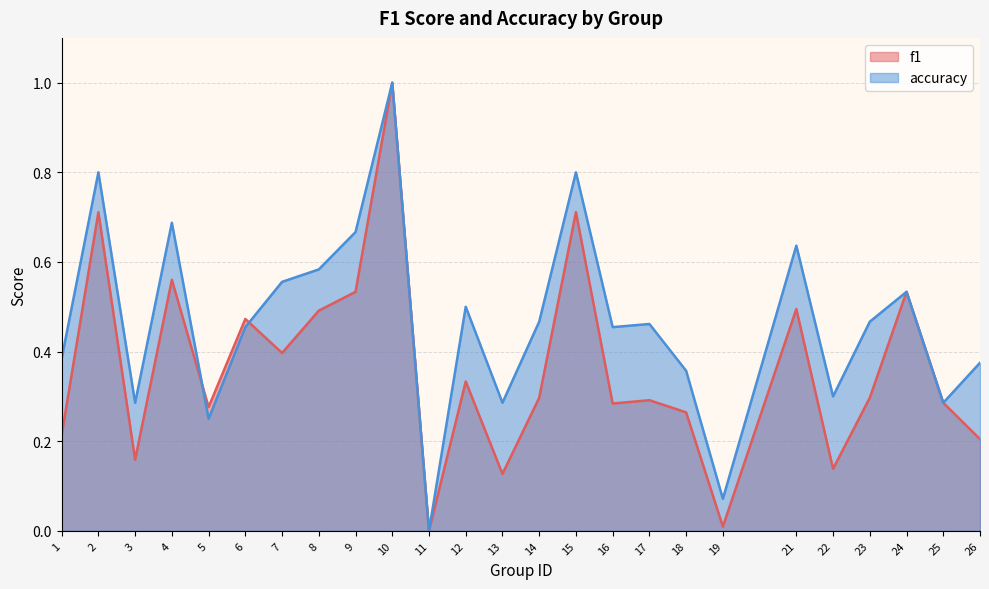

Does the chart have visible grid lines?

Yes